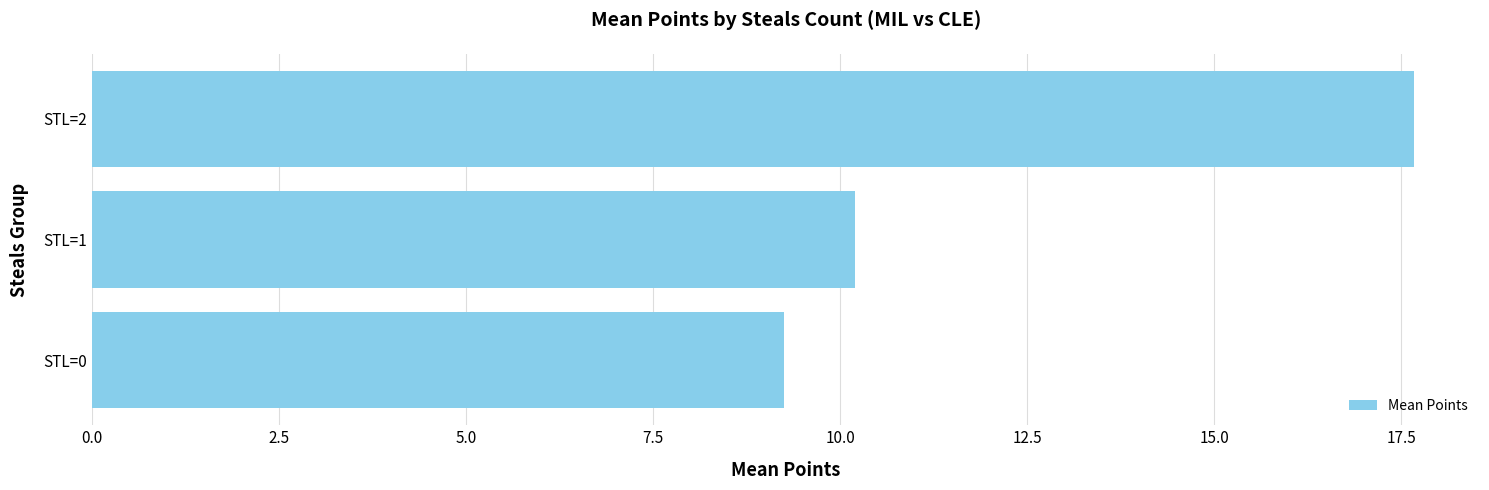

Does the chart contain any negative values?

No